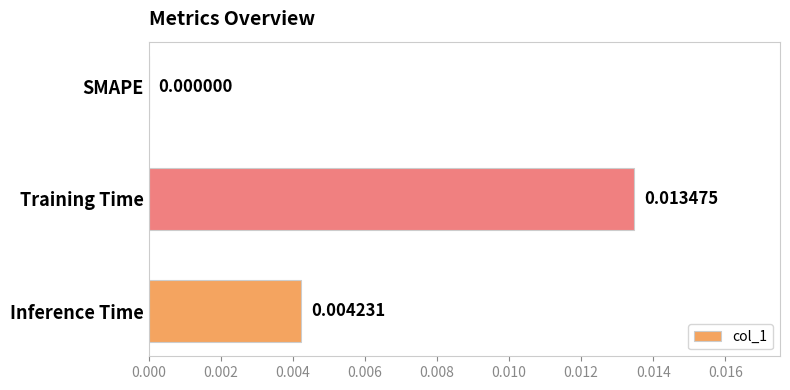

Which category has the highest value across all series?

Training Time